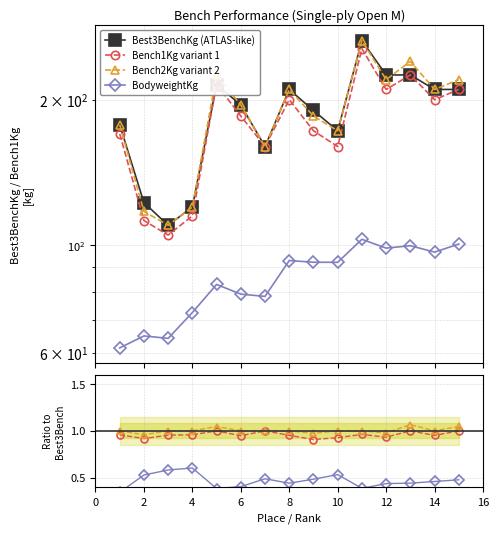

Rank the series by their maximum value, from highest to lowest.

Best3BenchKg (ATLAS-like), Bench2Kg variant 2, Bench1Kg variant 1, BodyweightKg